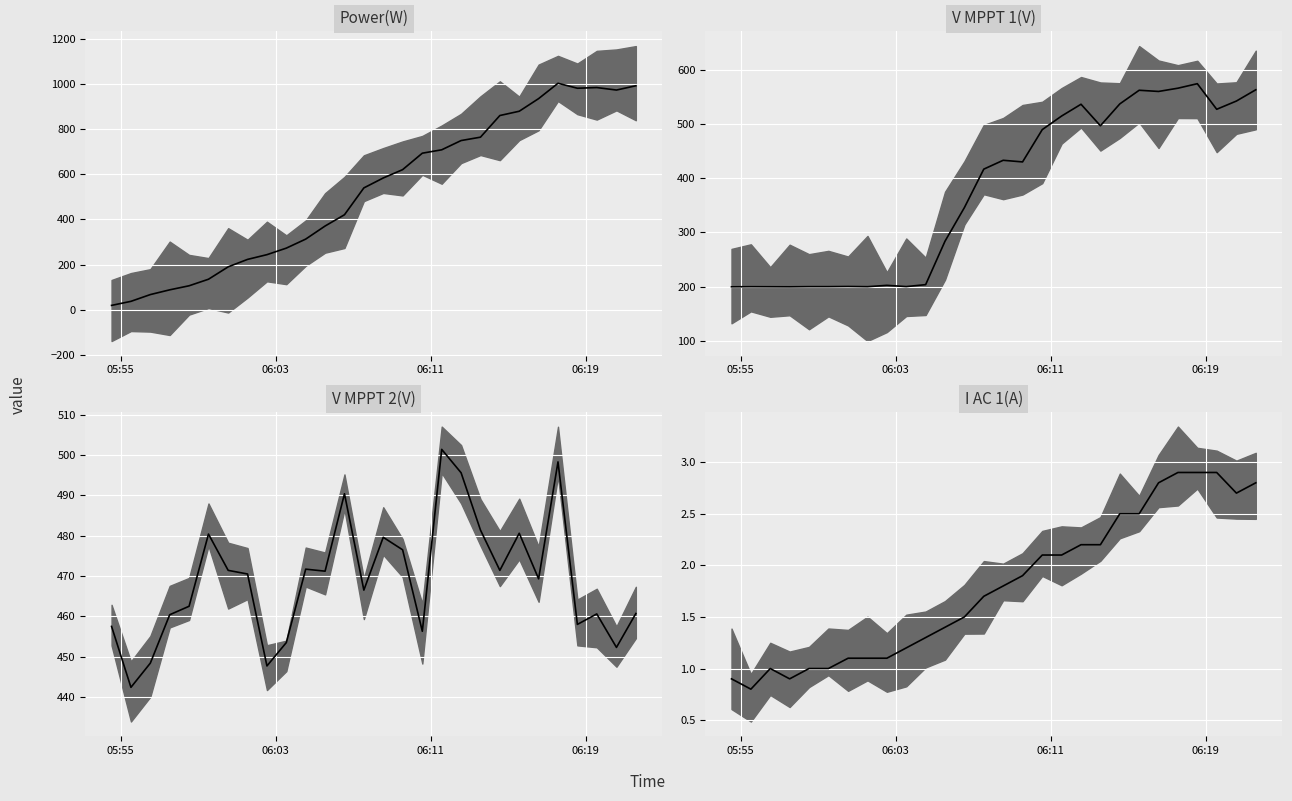

What is the average value of the V MPPT 1(V) series?

377.9